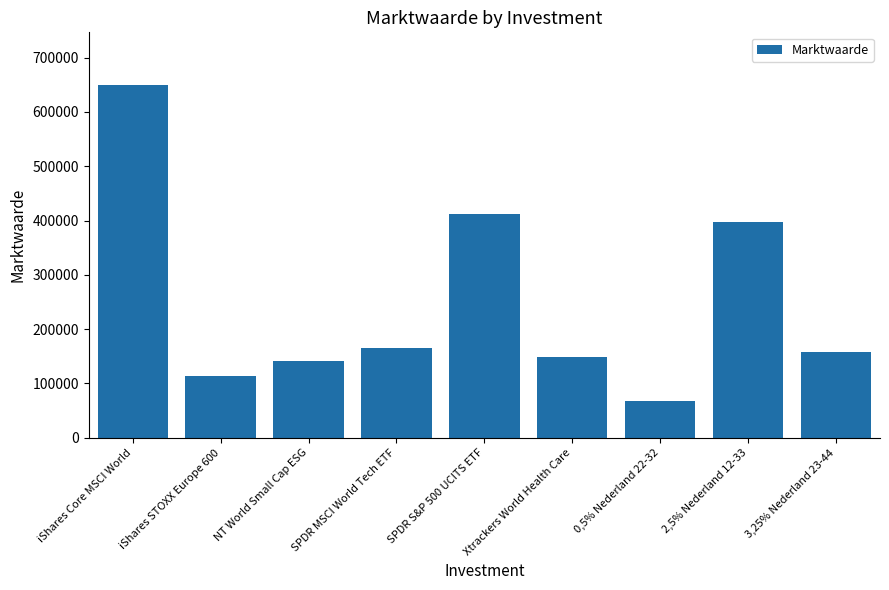

Approximately how many times larger is the value at Xtrackers World Health Care compared to 2,5% Nederland 12-33?

0.4